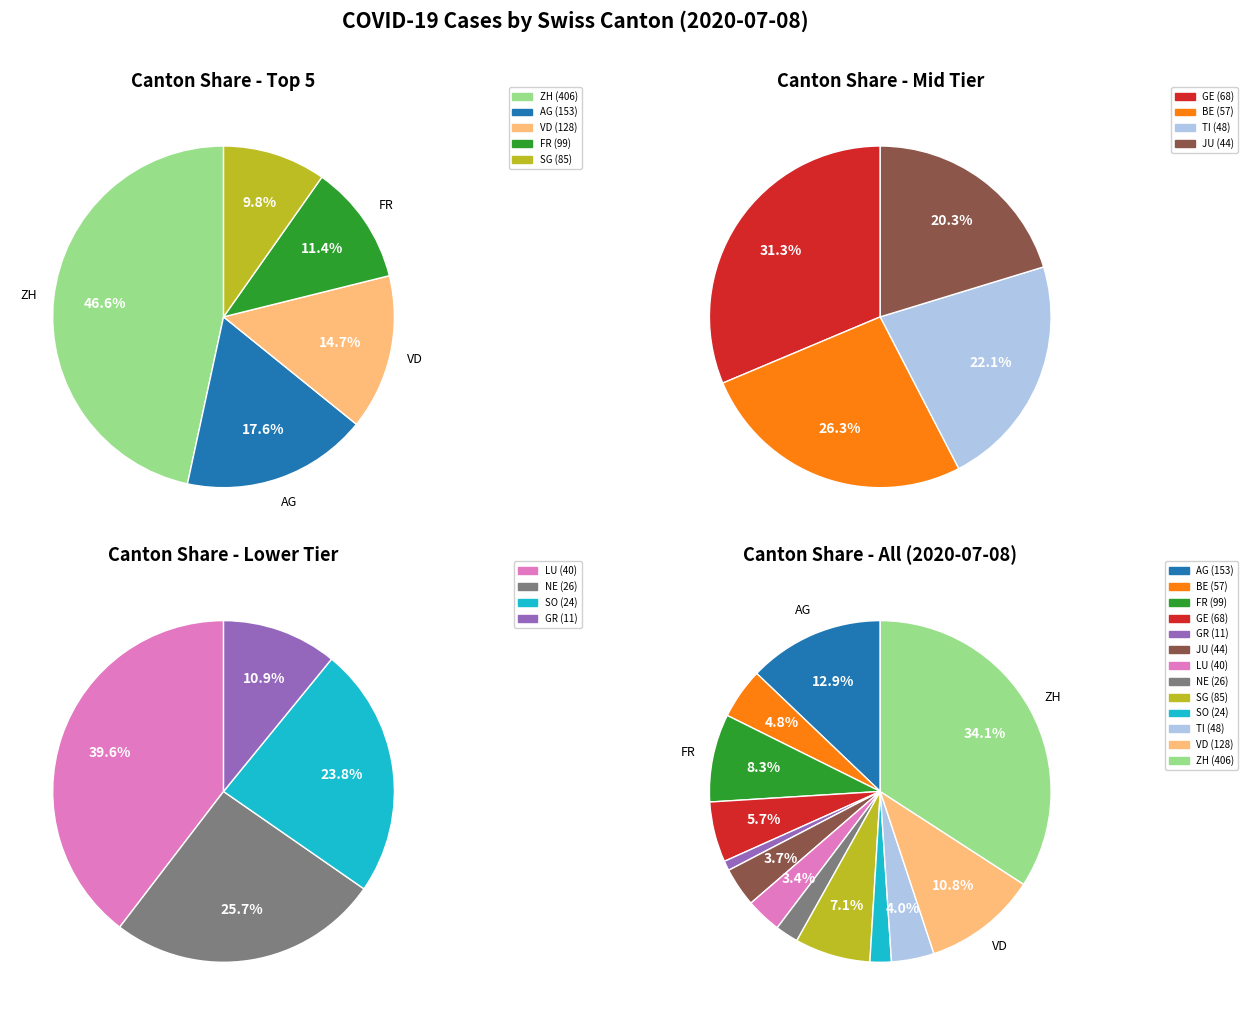

Count the number of slices in the pie.

13